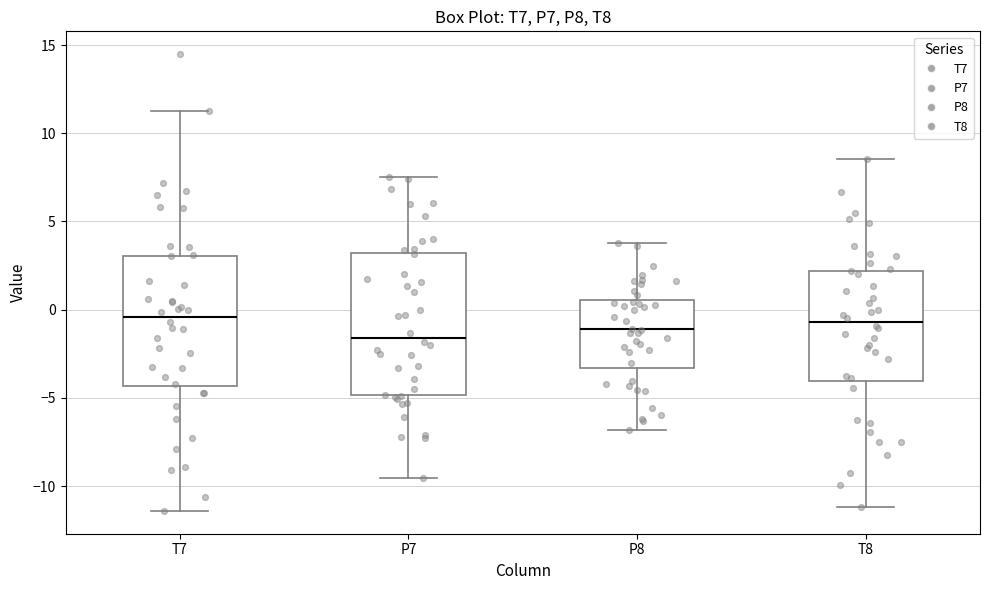

Reading left to right, read every box against the y-axis: the position of its median line, the range the box covers, and the ends of its whiskers. The values are not printed on the chart, so give them approximately, as read against the axis.

T7: median -0.5, box -4.5 to 3.0, whiskers -11.5 to 11.0
P7: median -1.5, box -5.0 to 3.0, whiskers -9.5 to 7.5
P8: median -1.0, box -3.5 to 0.5, whiskers -7.0 to 4.0
T8: median -0.5, box -4.0 to 2.0, whiskers -11.0 to 8.5